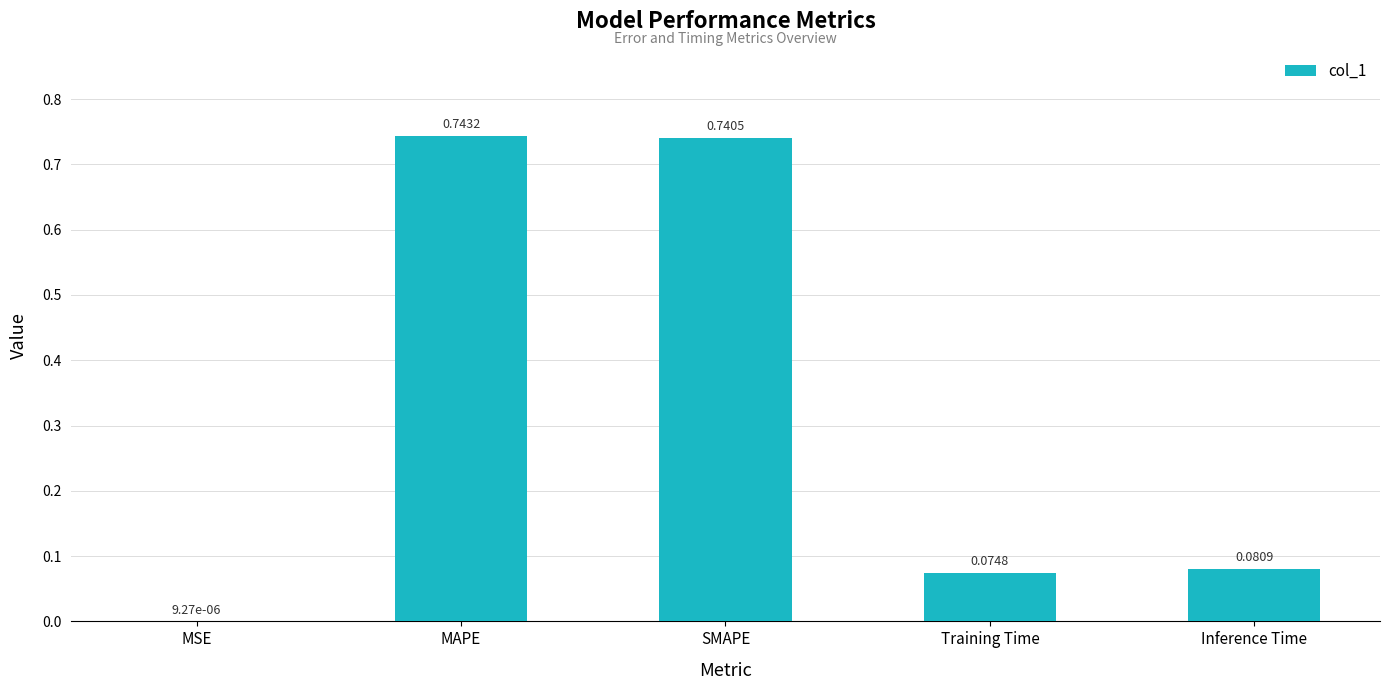

Are the bars horizontal?

No